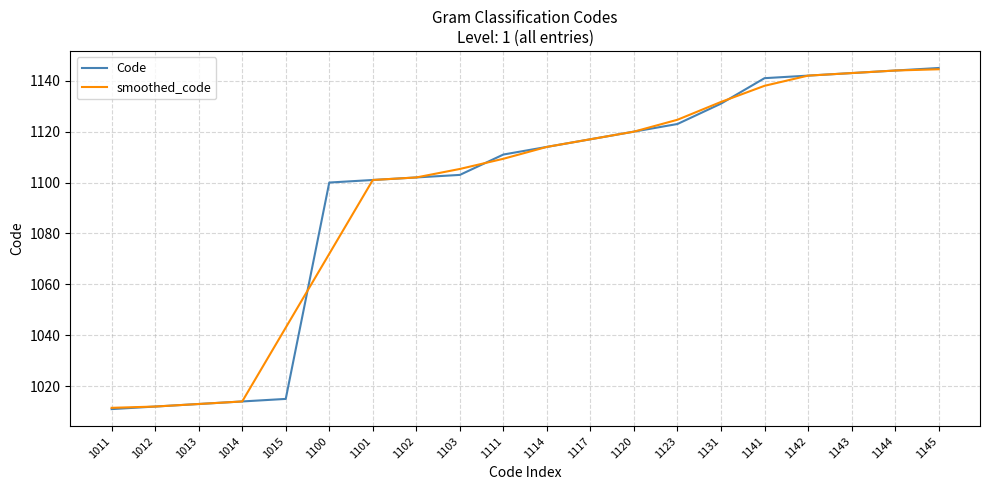

At 1015, list the series in order from largest to smallest.

smoothed_code, Code